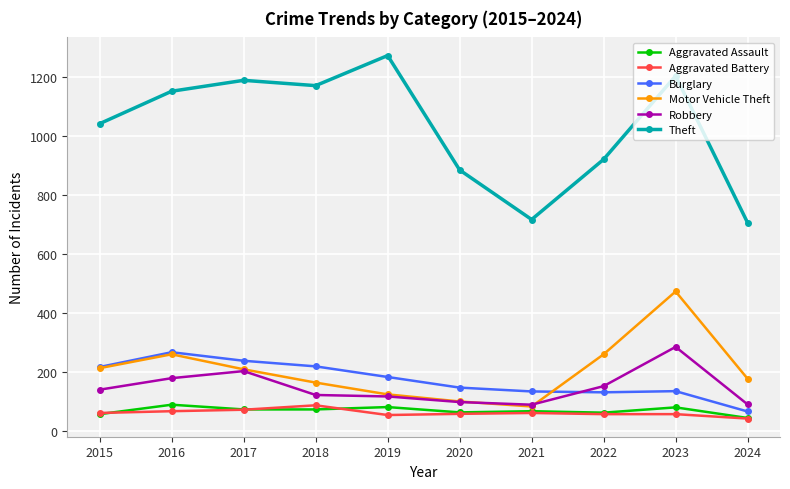

Does the chart display data point markers on the line(s)?

Yes